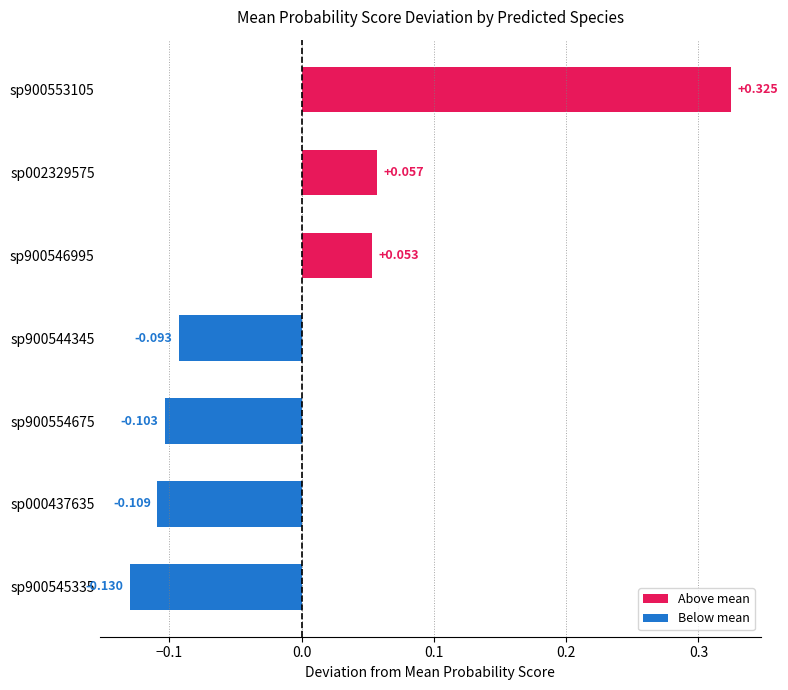

Does the chart contain stacked bars?

No